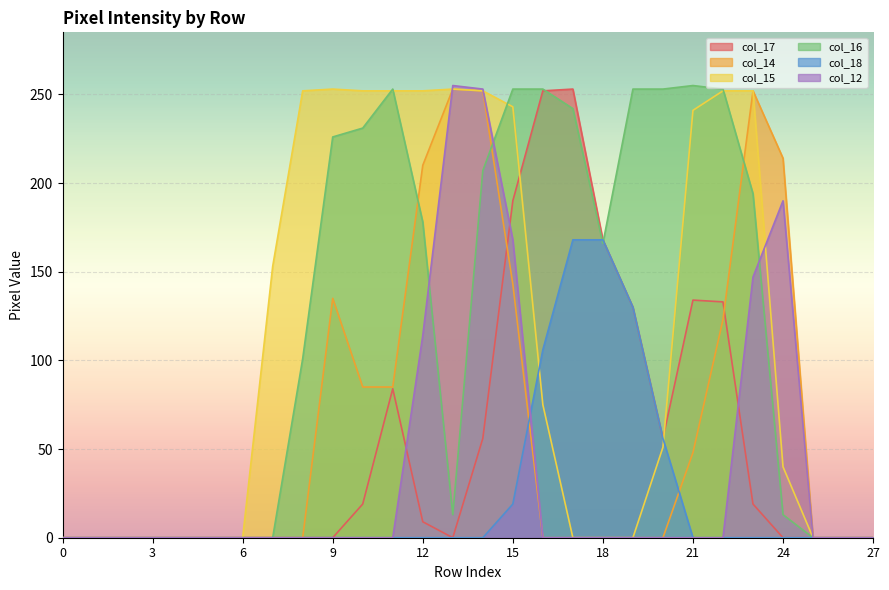

Where does the col_16 series first go above 166?

9